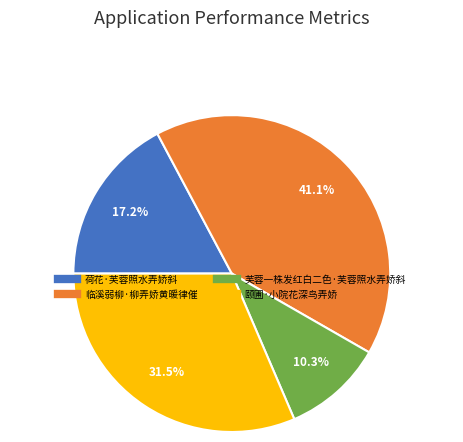

Rank the categories by value from highest to lowest.

临溪弱柳·柳弄娇黄暖律催, 颐圃·小院花深鸟弄娇, 荷花·芙蓉照水弄娇斜, 芙蓉一株发红白二色·芙蓉照水弄娇斜